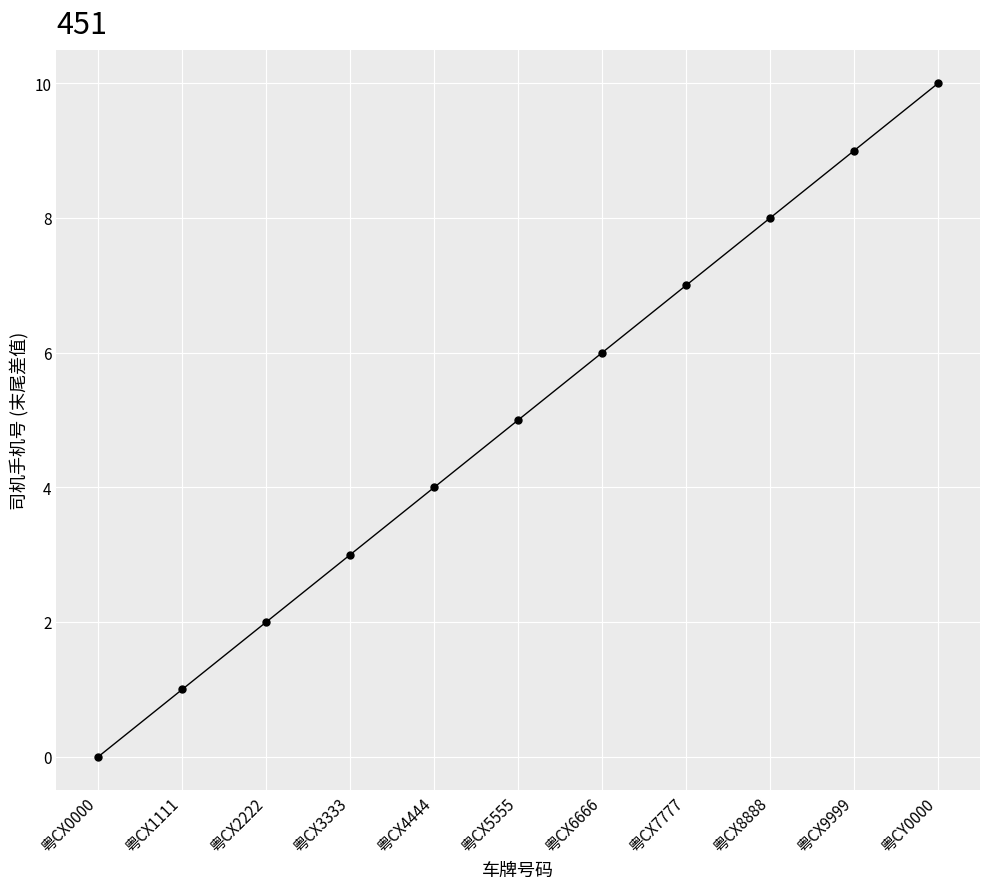

What is the value of the 6th point from the left?

5